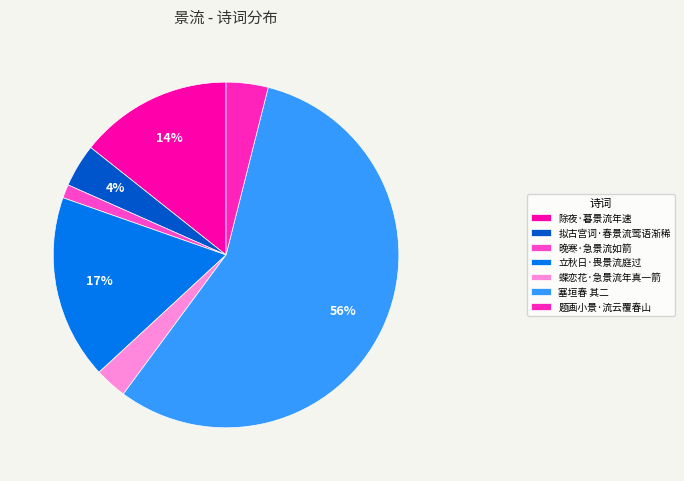

What is the change in value from 塞垣春 其二 to 题画小景·流云覆春山?

-775385